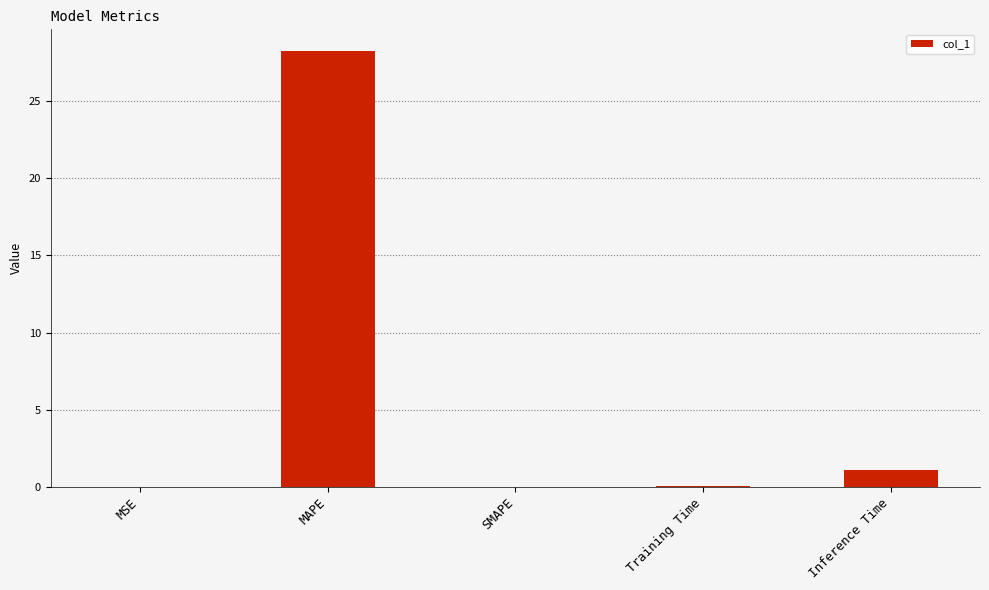

How many series are shown in this chart?

1